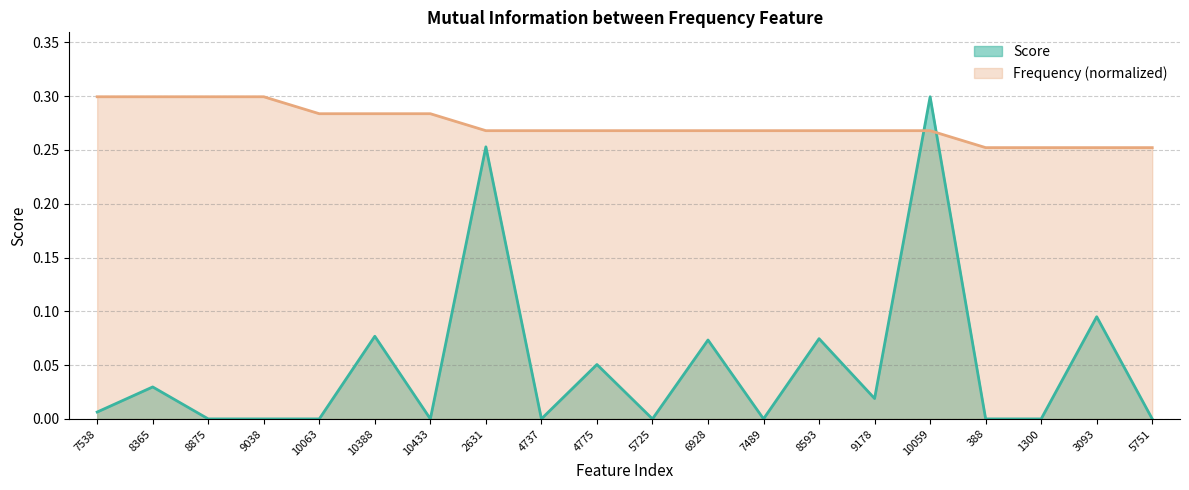

Rank the categories by Frequency value from lowest to highest.

388, 1300, 3093, 5751, 2631, 4737, 4775, 5725, 6928, 7489, 8593, 9178, 10059, 10063, 10388, 10433, 7538, 8365, 8875, 9038